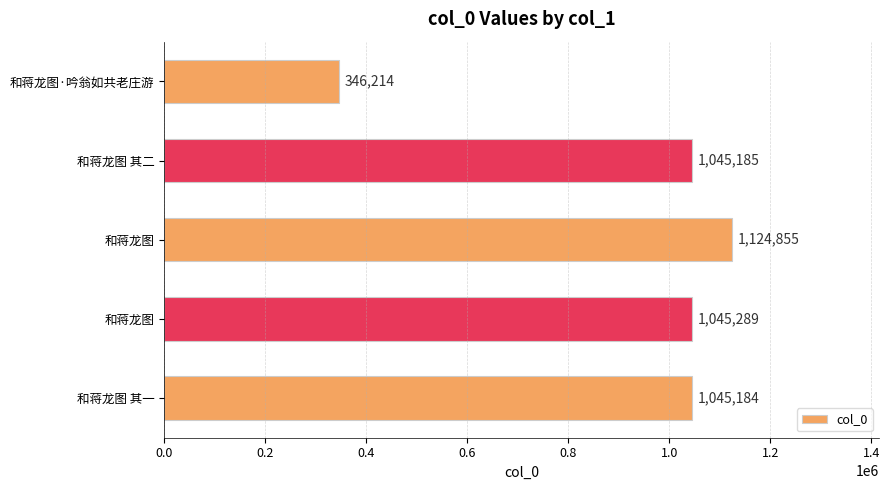

How many values are below 1045185?

2